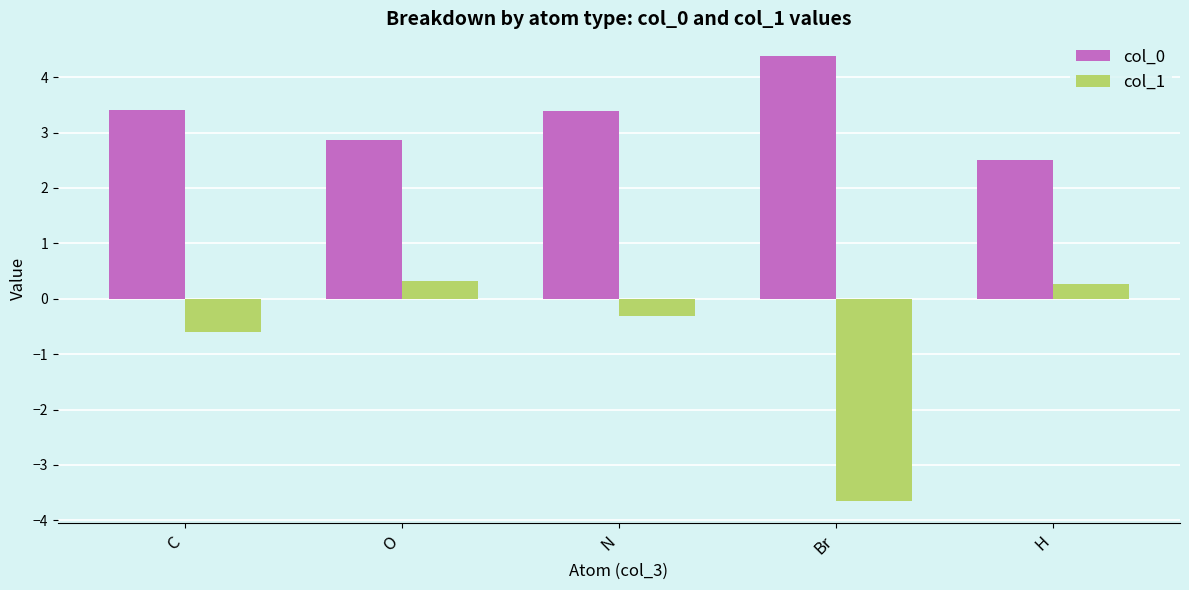

Between Br and H, which series saw the biggest shift?

col_1